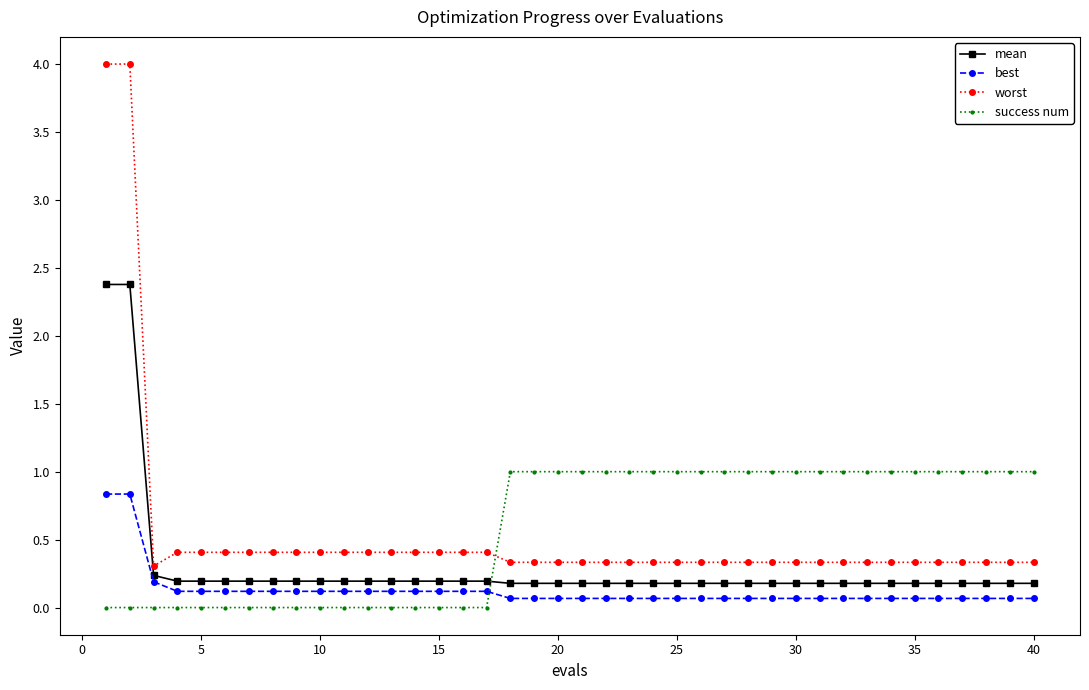

Which series has the widest spread of values?

worst